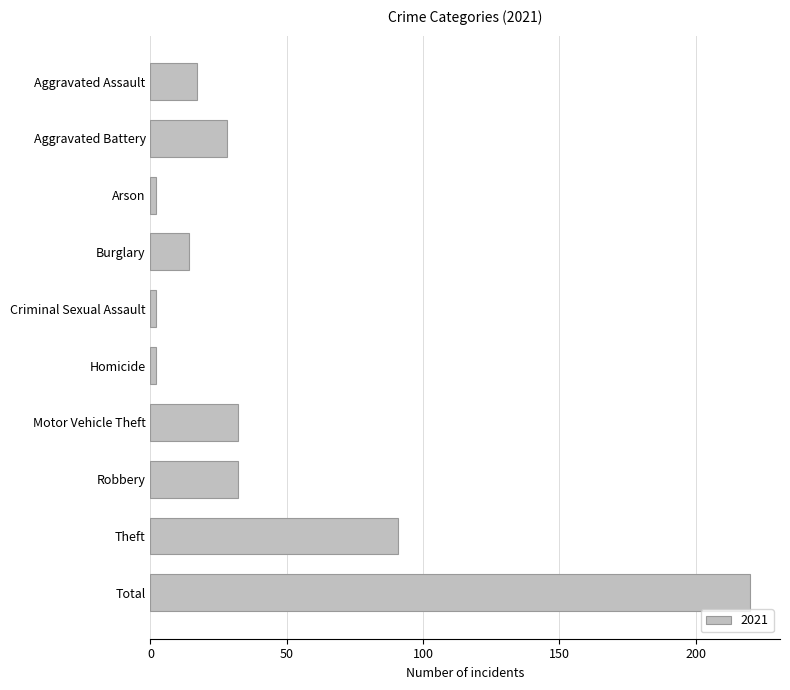

The chart shows a value of 49 at Aggravated Battery. True or false?

False